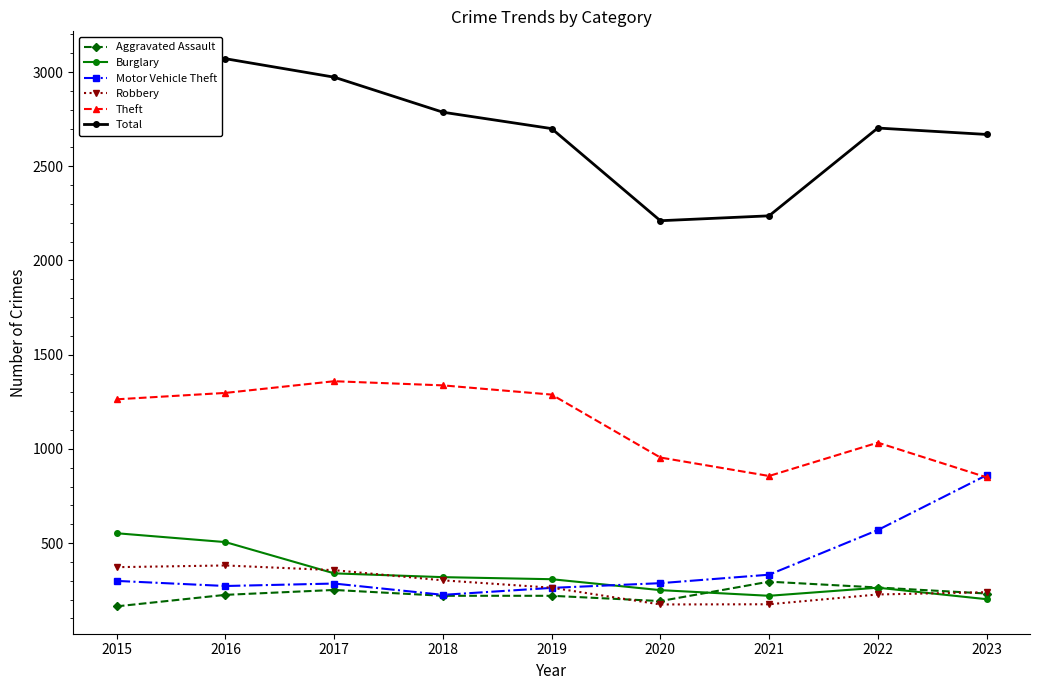

What is the sum of the Aggravated Assault values at 2020 and 2019?

412